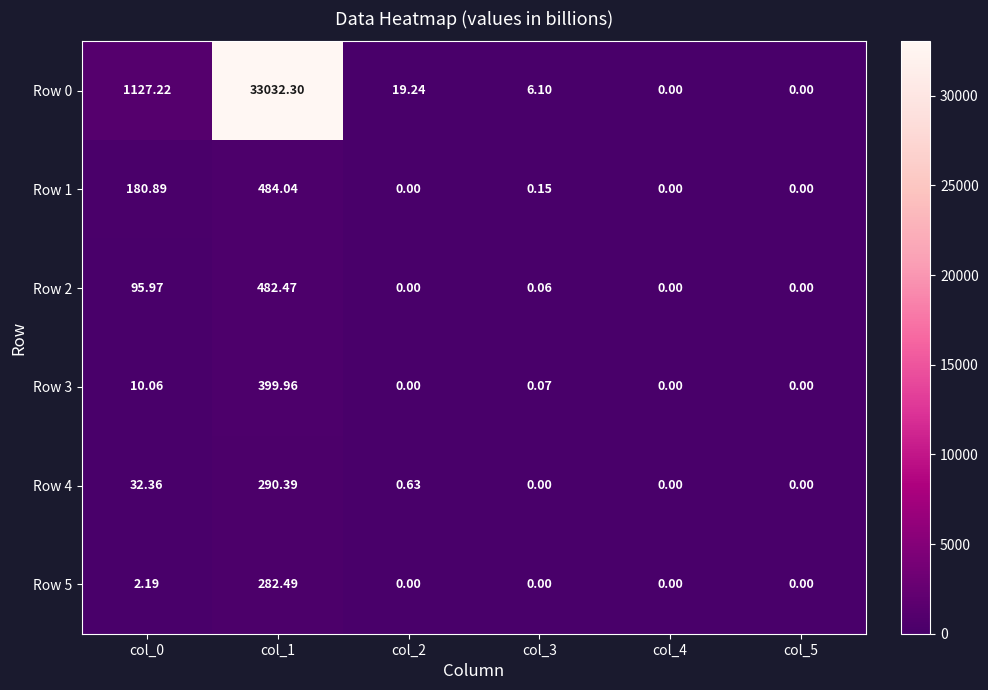

At how many categories does at least one series exceed 176?

2